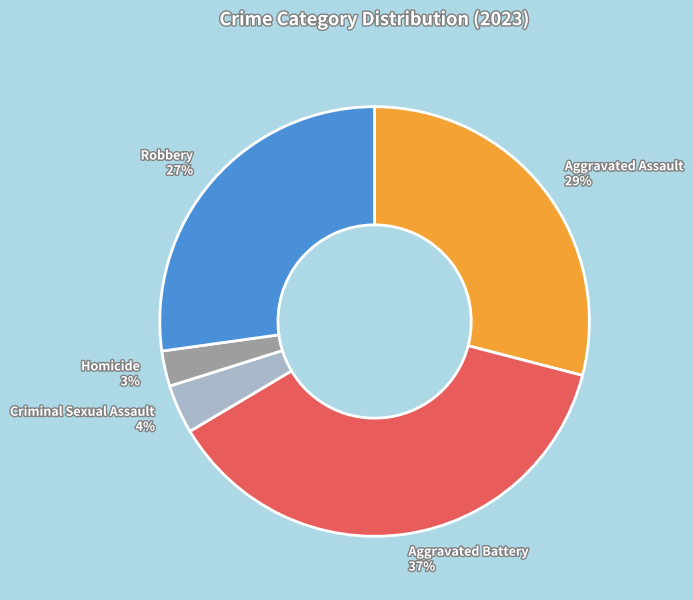

Does Aggravated Assault account for over 50% of the chart?

No